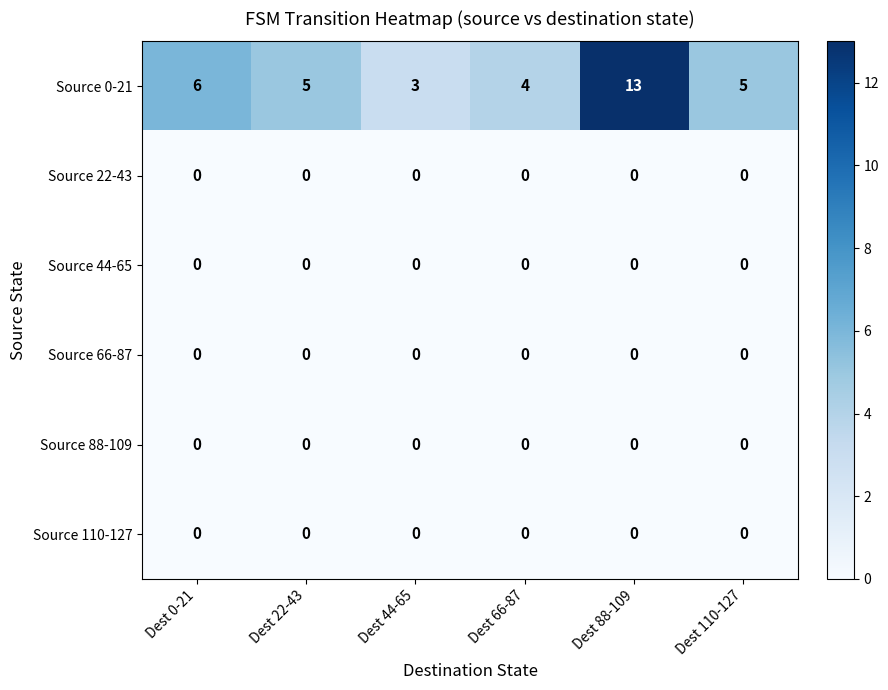

Which category has the highest value across all series?

Dest 88-109